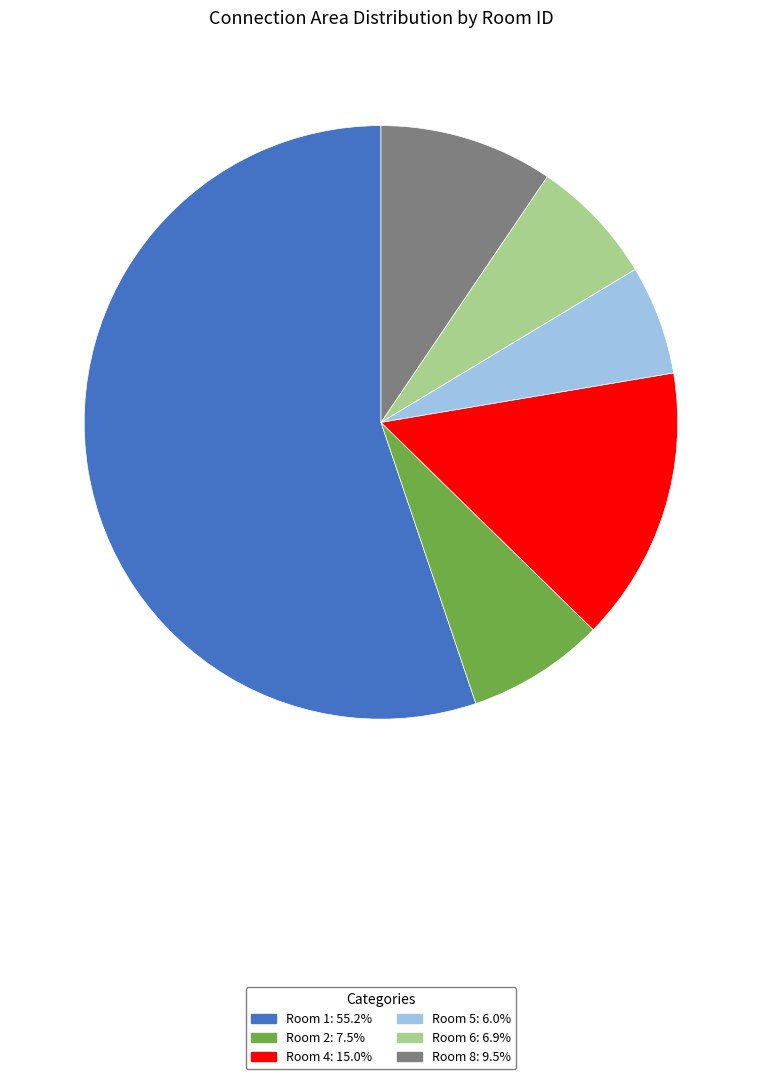

Is there a majority slice in this chart?

Yes